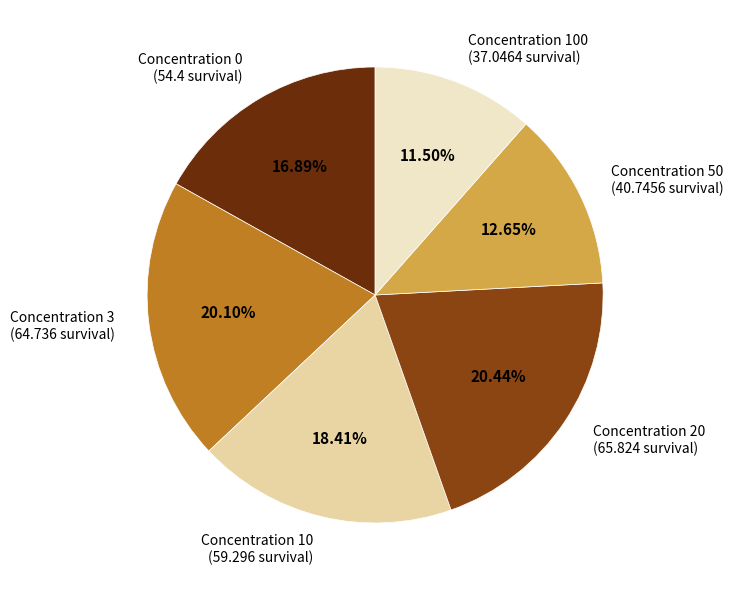

Do Concentration 0 (54.4 survival) and Concentration 3 (64.736 survival) together represent more than half of the pie?

No